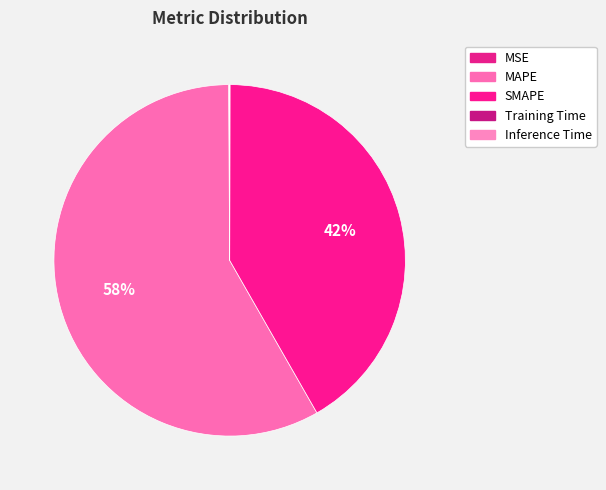

Rank the categories by value from lowest to highest.

Training Time, Inference Time, MSE, SMAPE, MAPE